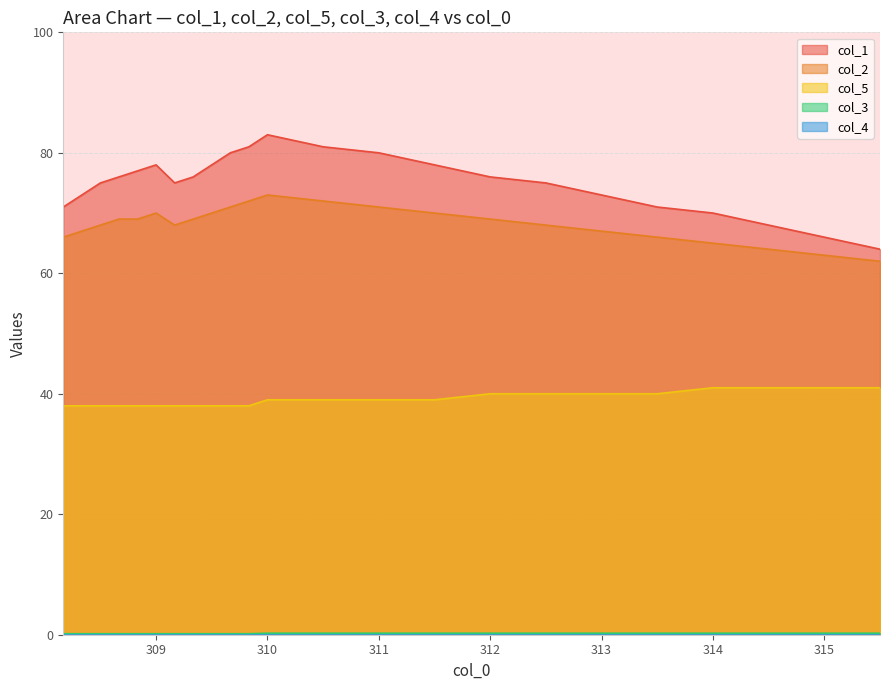

What is the highest value of the col_2 series?

73.0